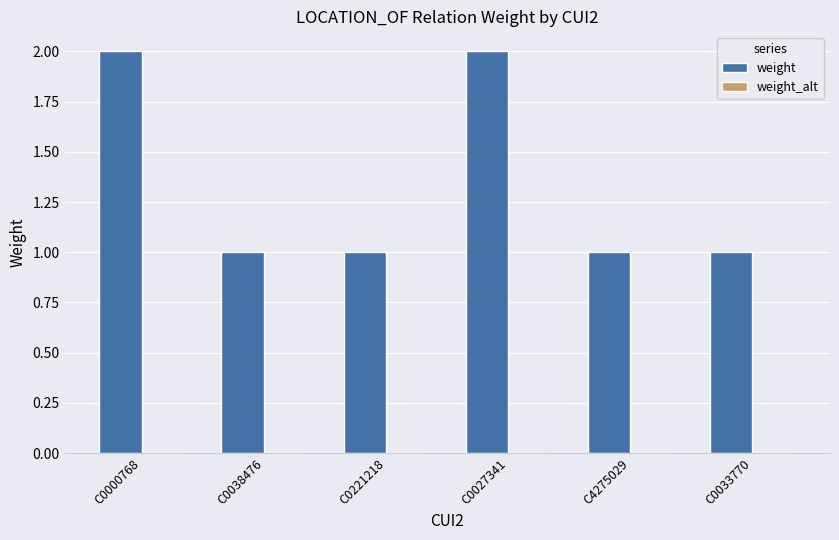

What is the label of the 2nd bar from the right?

C4275029